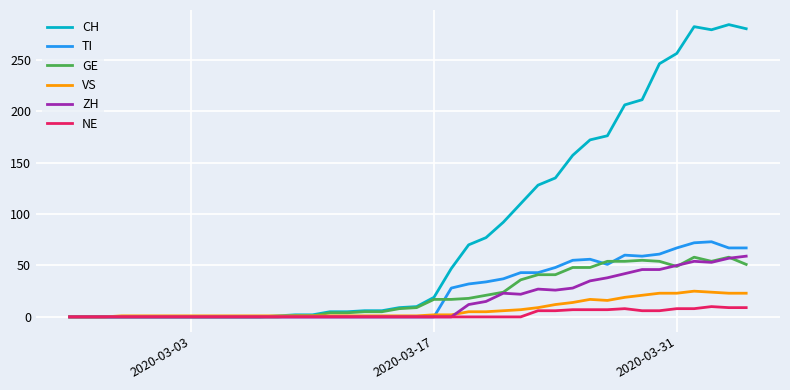

Which series has the largest range (max minus min)?

CH